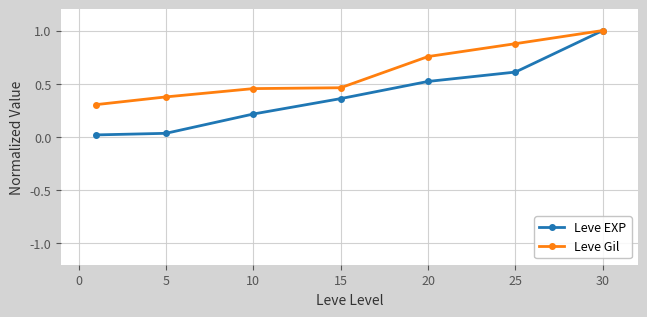

Which series has the widest spread of values?

Leve EXP